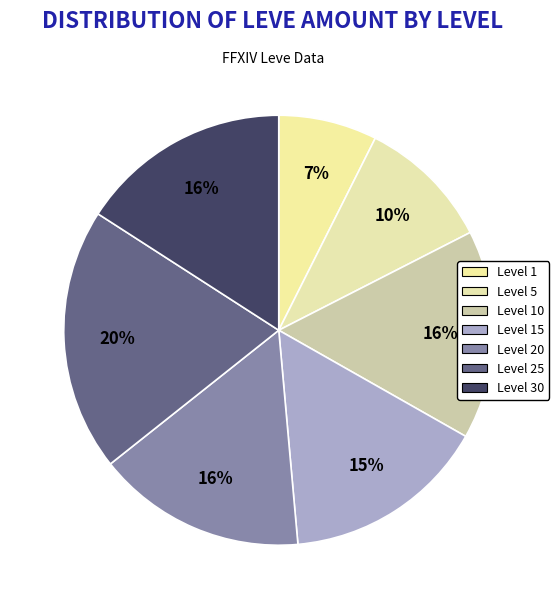

To the nearest percent, what portion does Level 1 represent?

7%